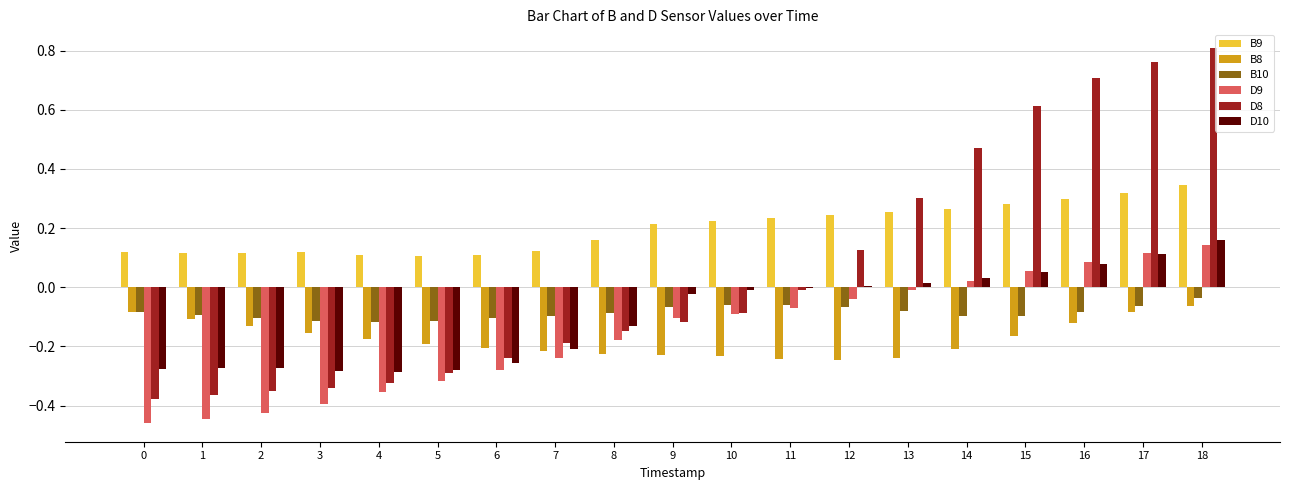

Which series changed the most between 3 and 12?

D8